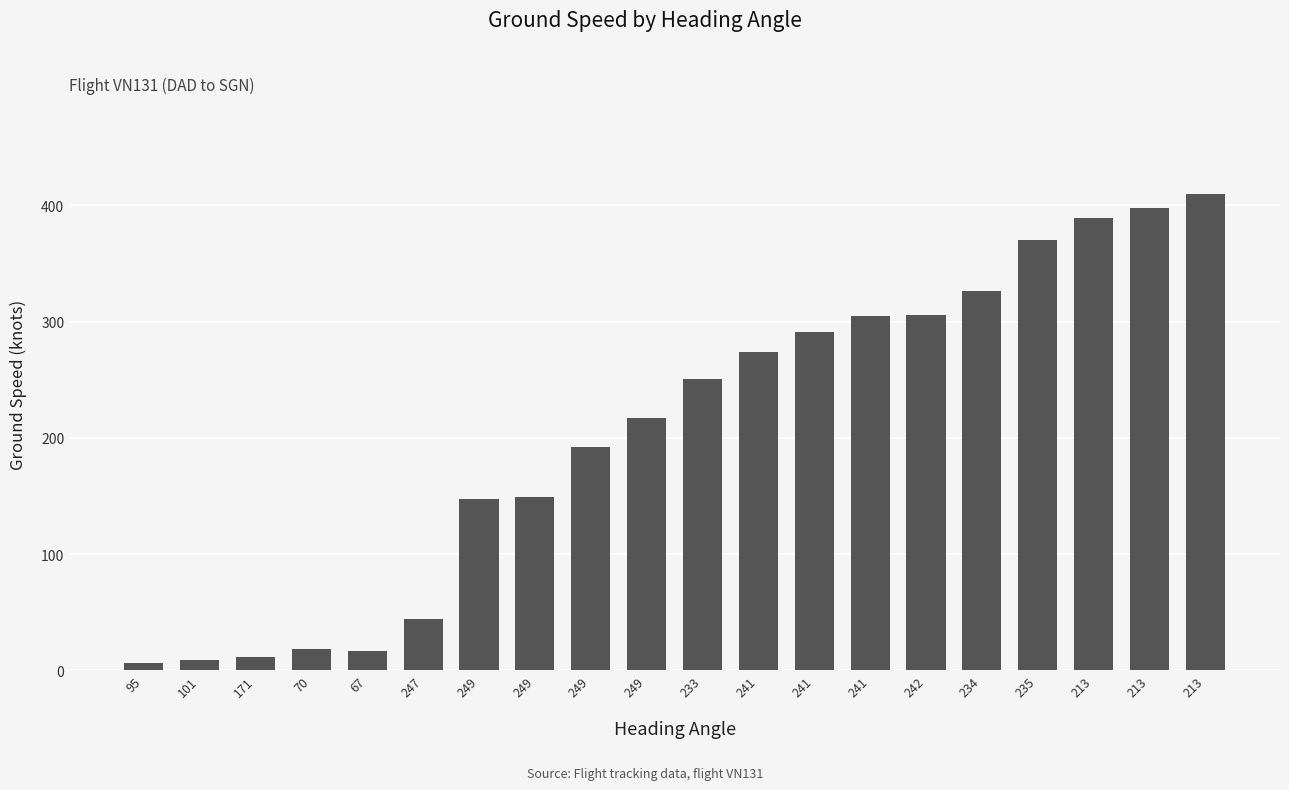

List the labels in order of value, smallest first.

95, 101, 171, 67, 70, 247, 249, 249, 249, 249, 233, 241, 241, 241, 242, 234, 235, 213, 213, 213